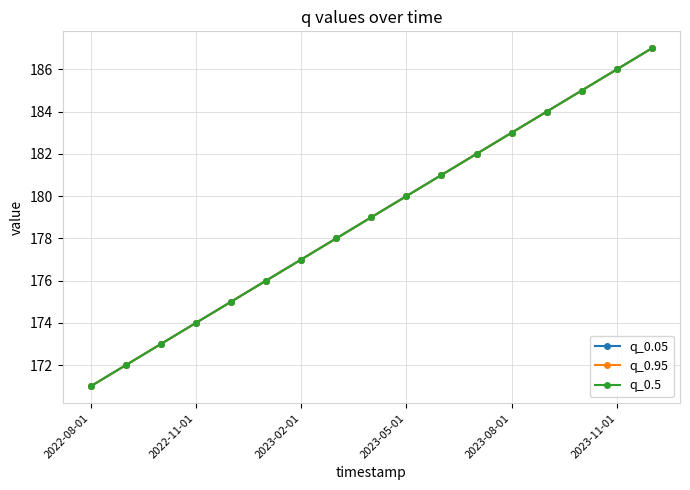

Reading left to right, list all the values displayed in this chart.

q_0.05: 171	172	173	174	175	176	177	178	179	180	181	182	183	184	185	186	187
q_0.95: 171	172	173	174	175	176	177	178	179	180	181	182	183	184	185	186	187
q_0.5: 171	172	173	174	175	176	177	178	179	180	181	182	183	184	185	186	187